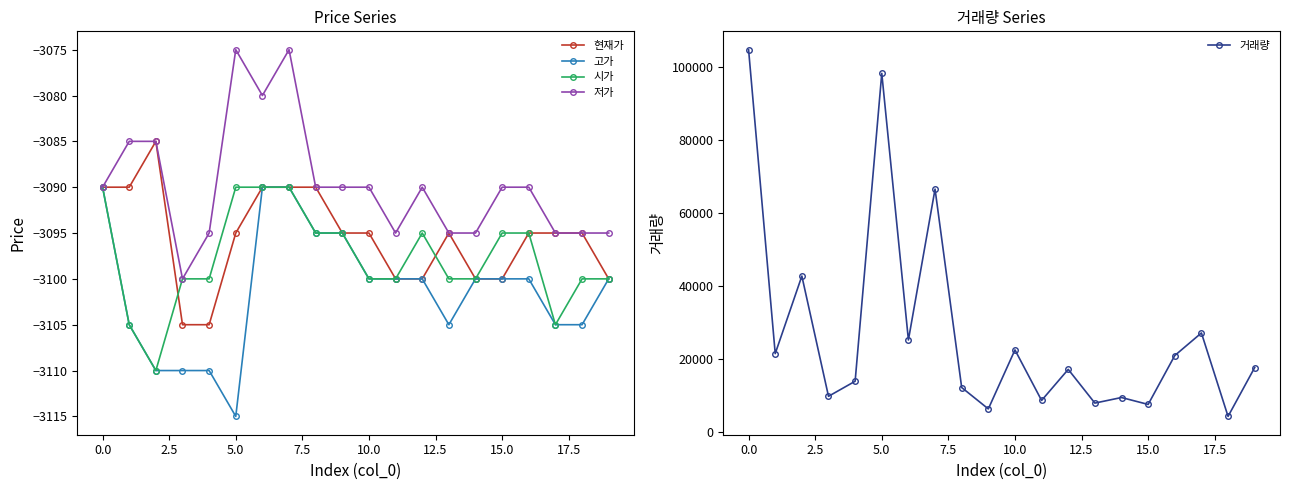

What is the minimum value shown in the chart?

-3115